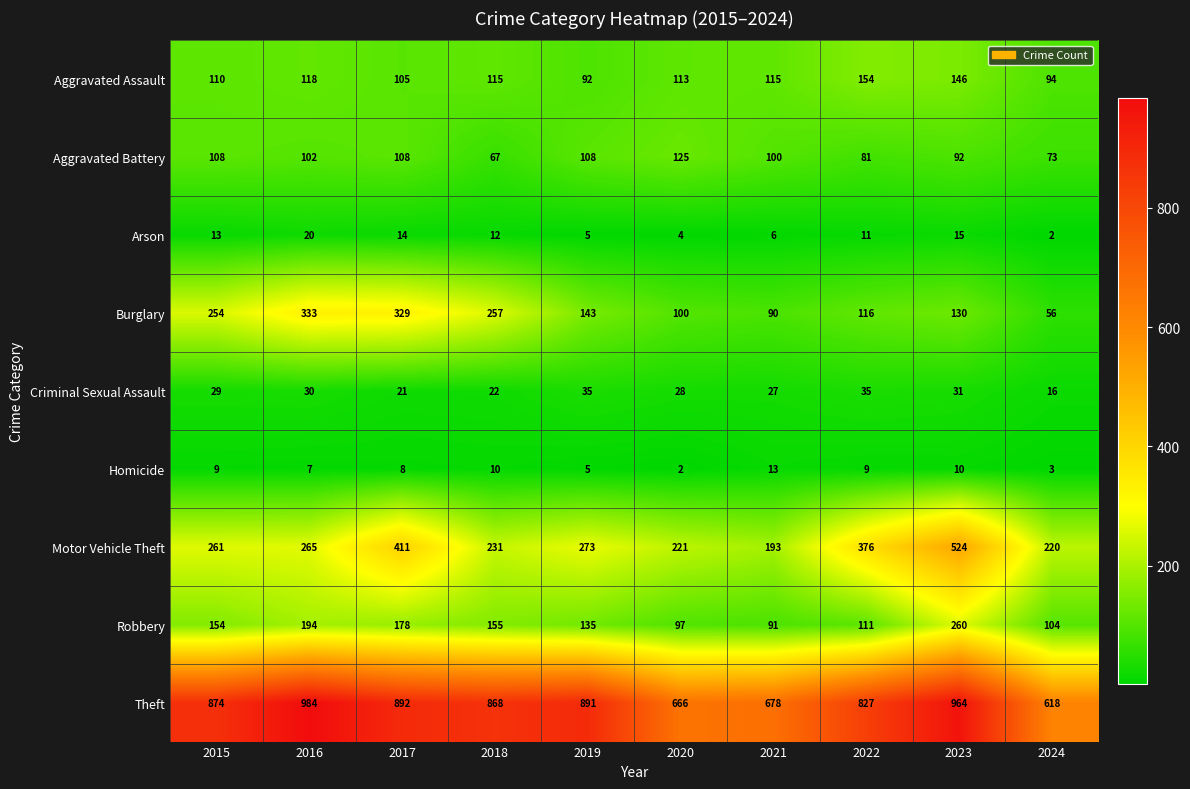

Rank the series by their maximum value, from lowest to highest.

Homicide, Arson, Criminal Sexual Assault, Aggravated Battery, Aggravated Assault, Robbery, Burglary, Motor Vehicle Theft, Theft